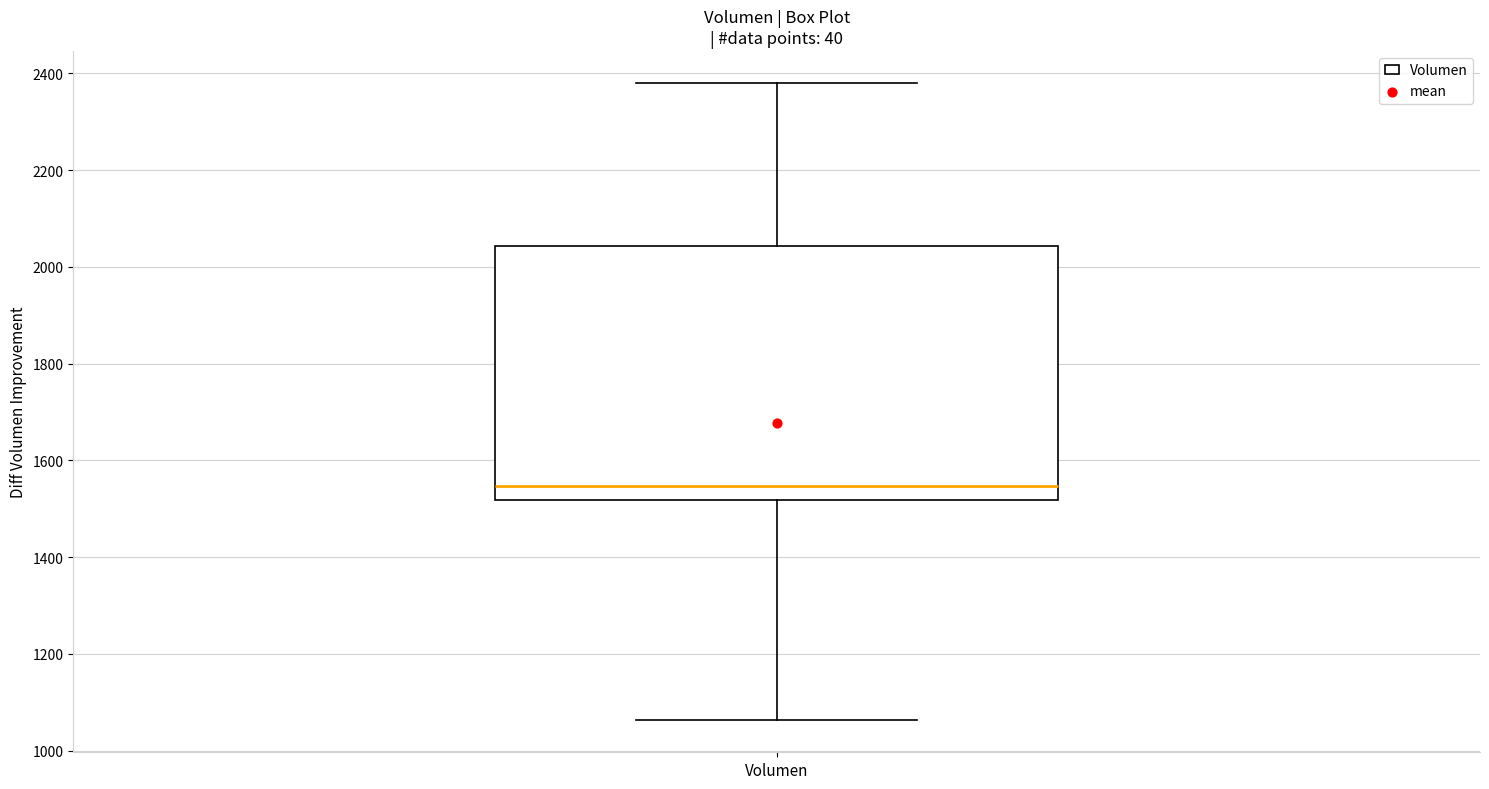

Where does the lower whisker of the box for Volumen end on the y-axis? The values are not printed on the chart, so give them approximately, as read against the axis.

1060